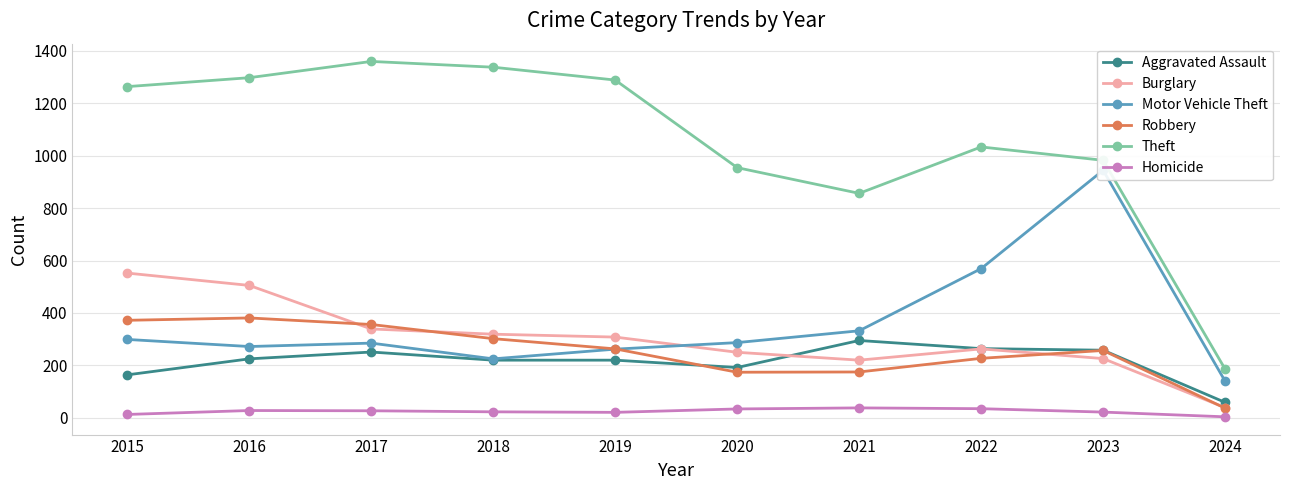

What is the total value across all series at 2016?

2708